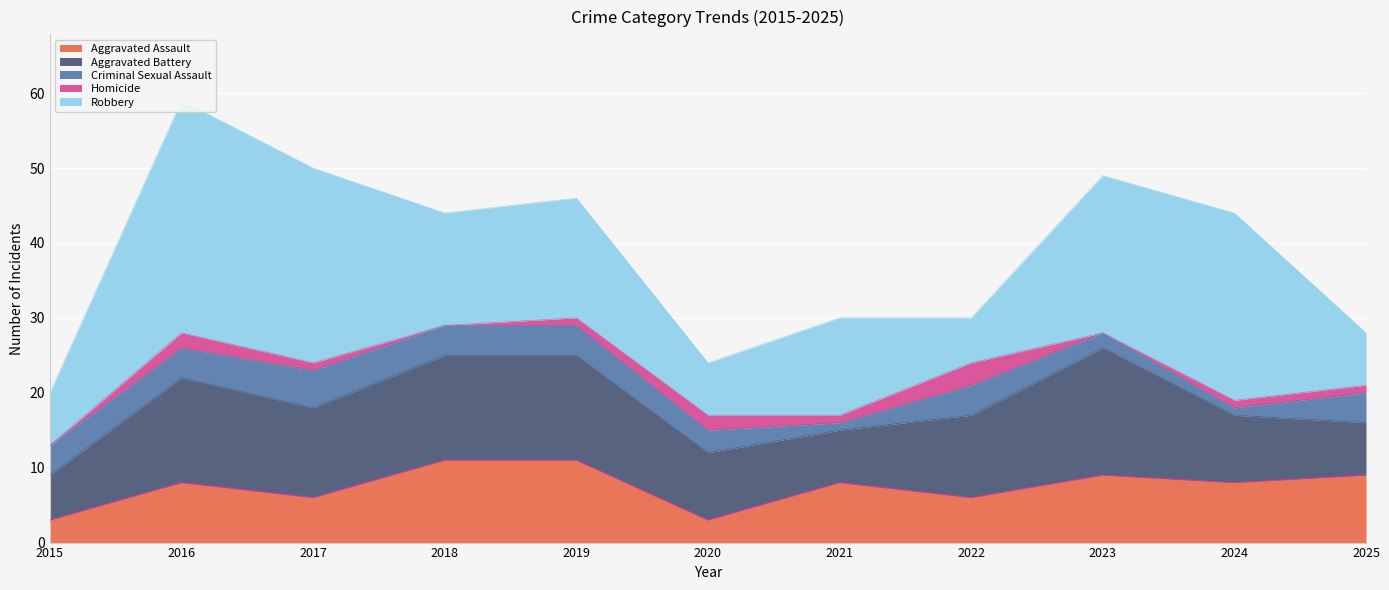

Is the value of Aggravated Assault at 2018 greater than the value of Robbery at 2023?

No